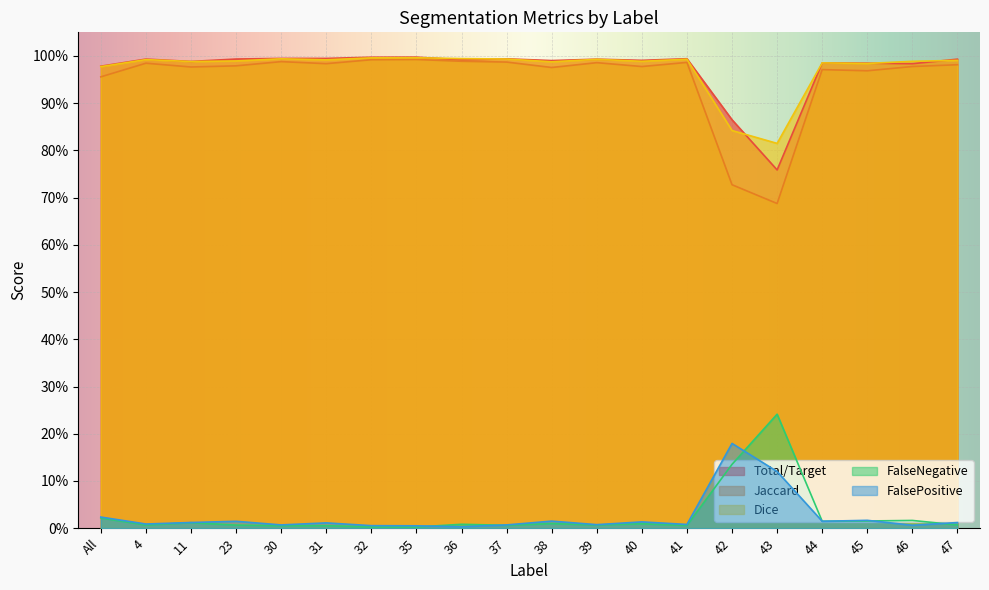

What are all the series names shown in the legend?

Total/Target, Jaccard, Dice, FalseNegative, FalsePositive